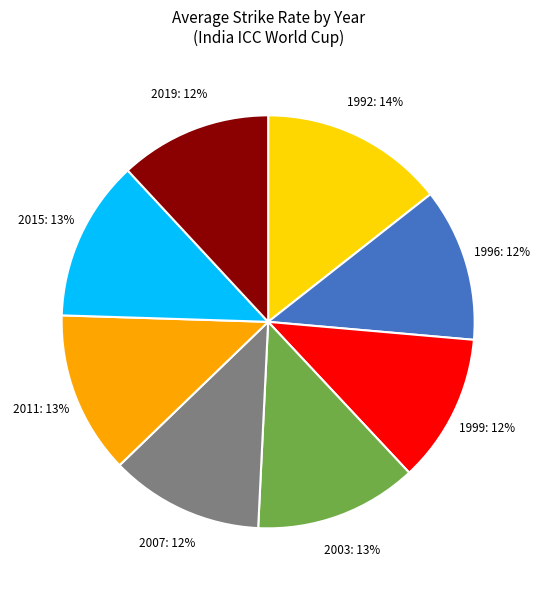

To the nearest percent, what is the combined percentage of 1996 and 2003?

25%